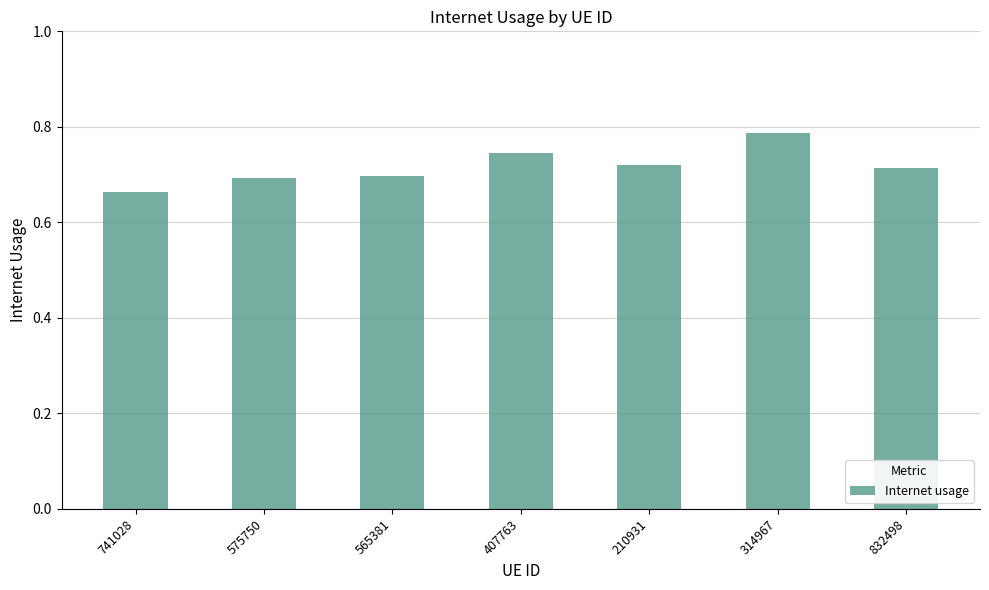

True or false: the data shows 1.2 at 210931.

False